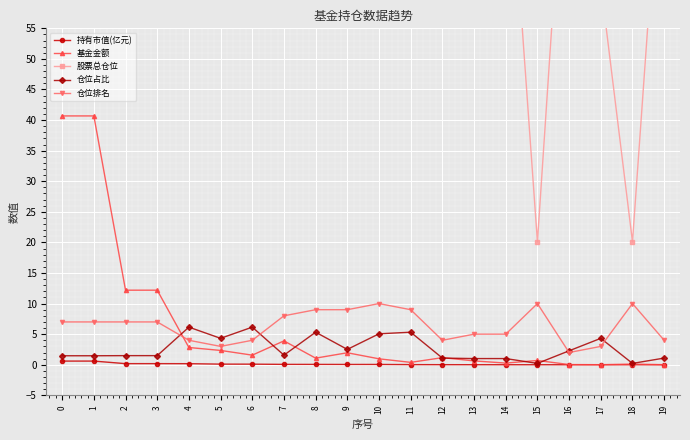

What is the average value of the 仓位占比 series?

2.7